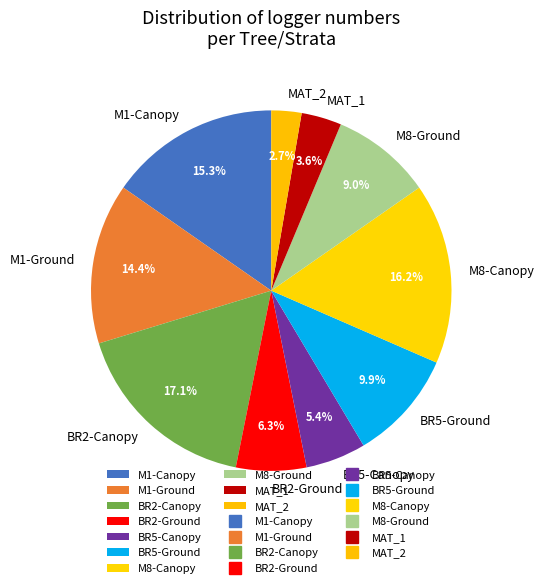

How many segments does this pie chart have?

10